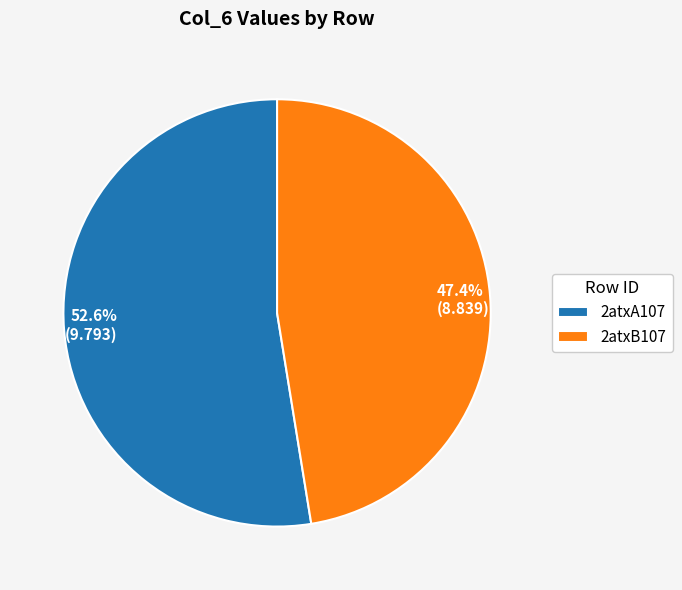

To the nearest percent, what is the combined percentage of 2atxB107 and 2atxA107?

100%